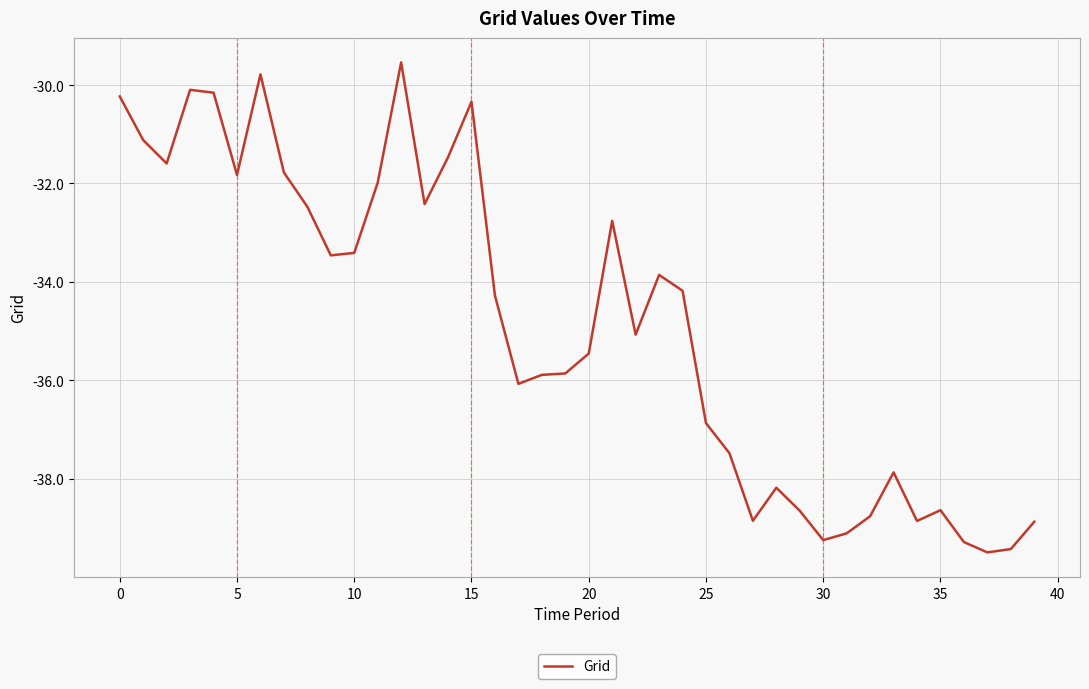

What is the difference between the second highest and second lowest values?

9.6